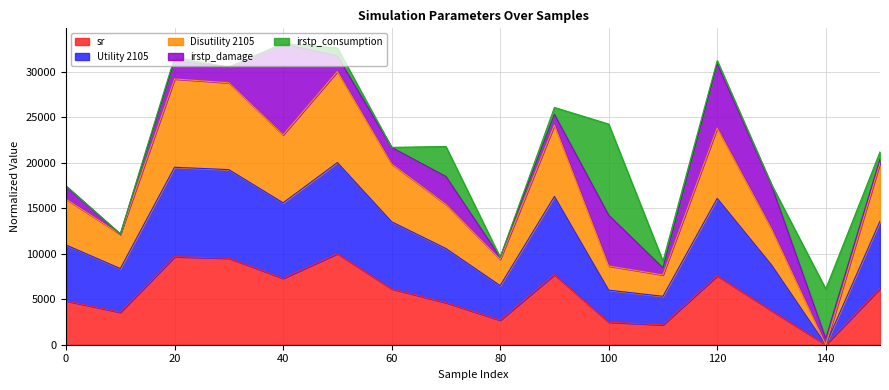

Which series has the largest range (max minus min)?

Disutility 2105